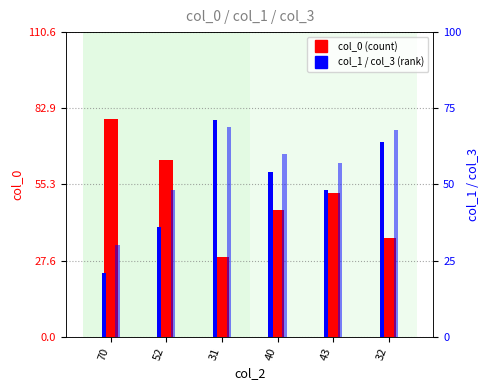

What position from the right is 52?

5